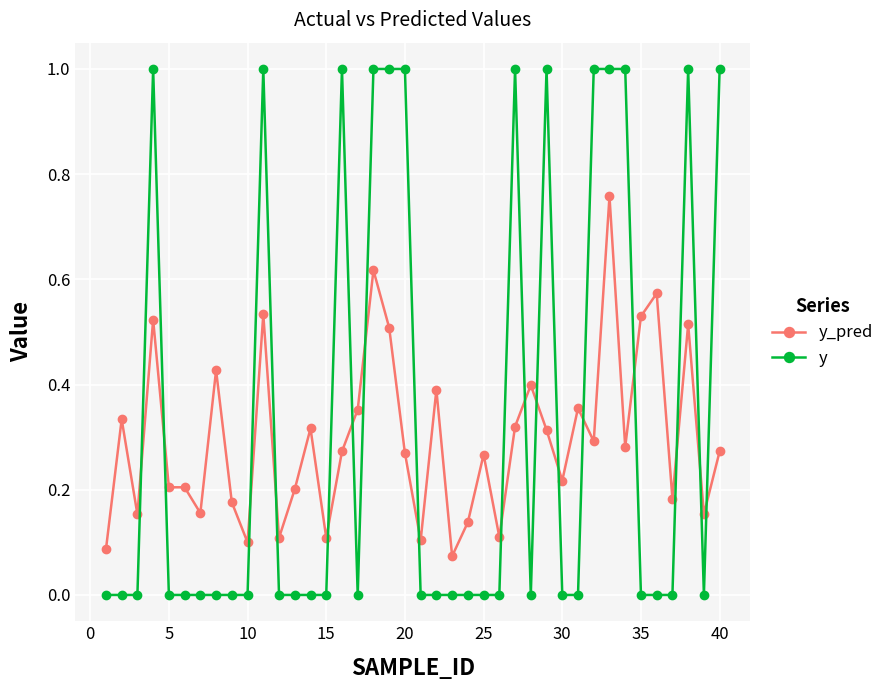

True or false: y and y_pred cross at least once.

True